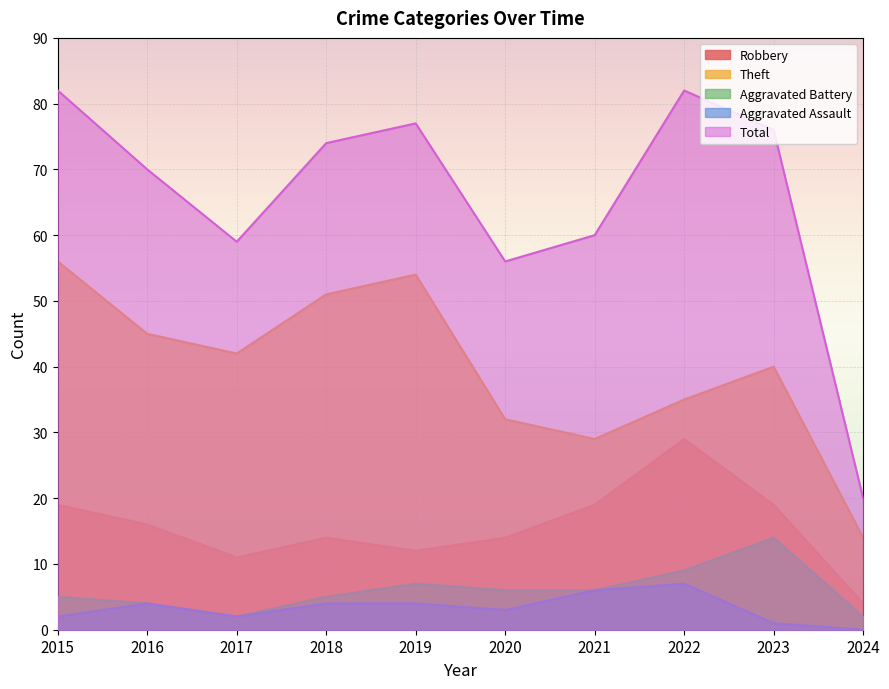

Rank the series by their maximum value, from highest to lowest.

Total, Theft, Robbery, Aggravated Battery, Aggravated Assault